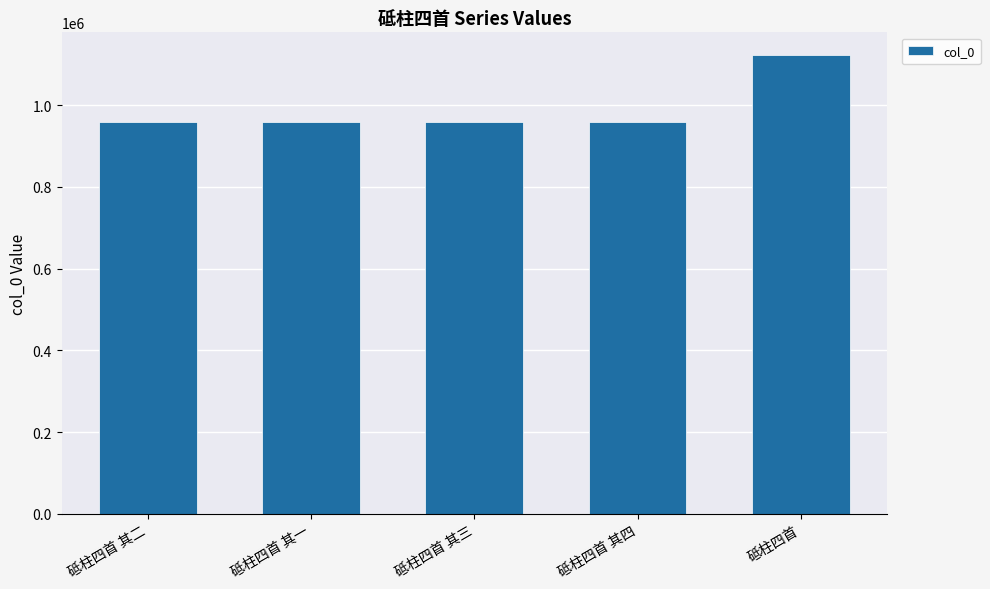

Does the chart contain any negative values?

No